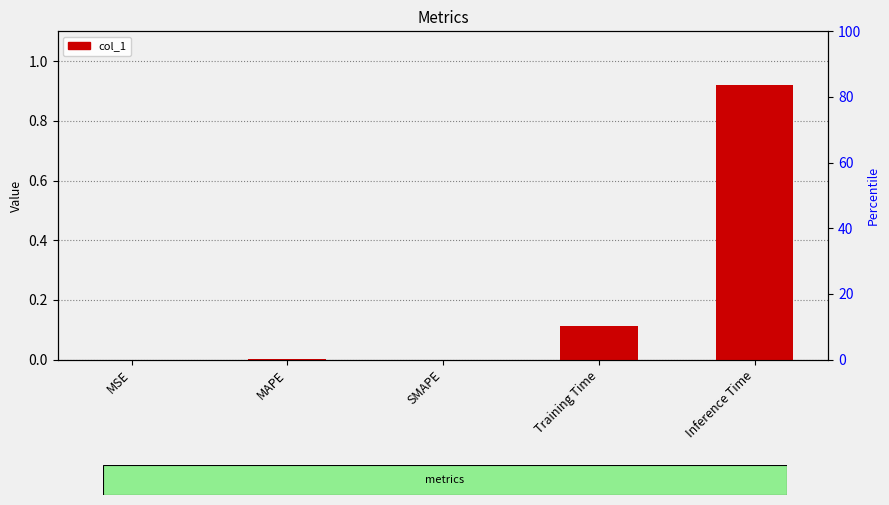

The value at SMAPE is 0.6. True or false?

False